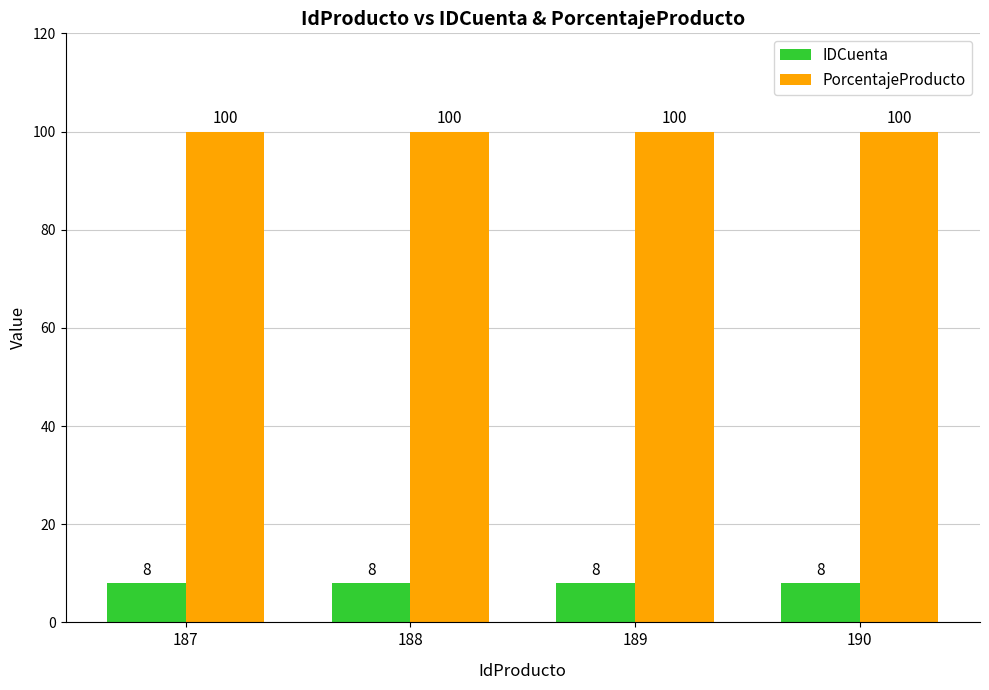

Reading left to right, transcribe all the data shown in this chart.

IDCuenta: 187=8	188=8	189=8	190=8
PorcentajeProducto: 187=100	188=100	189=100	190=100